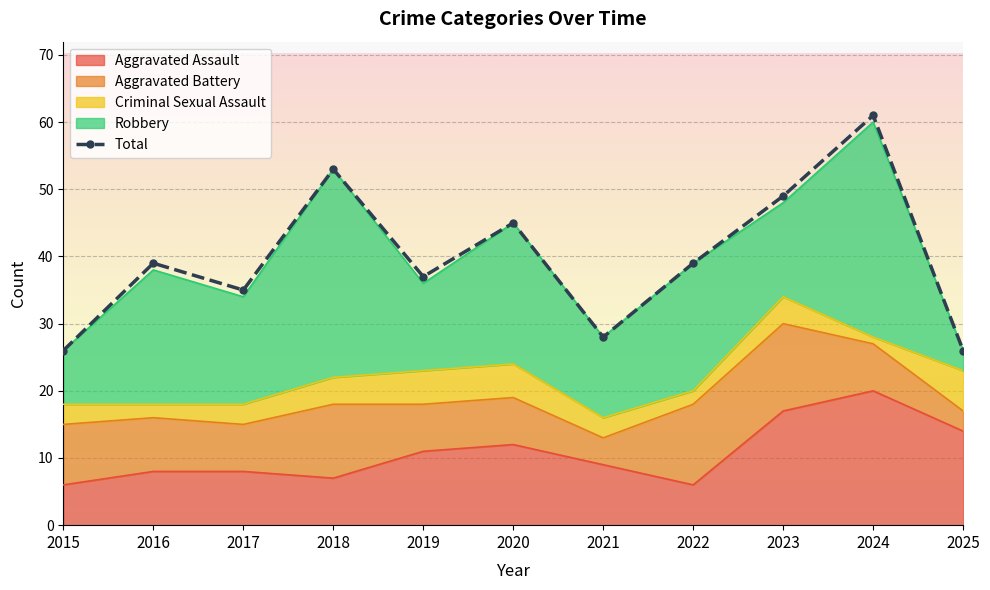

Which has a higher value, 2021 or 2016?

2016